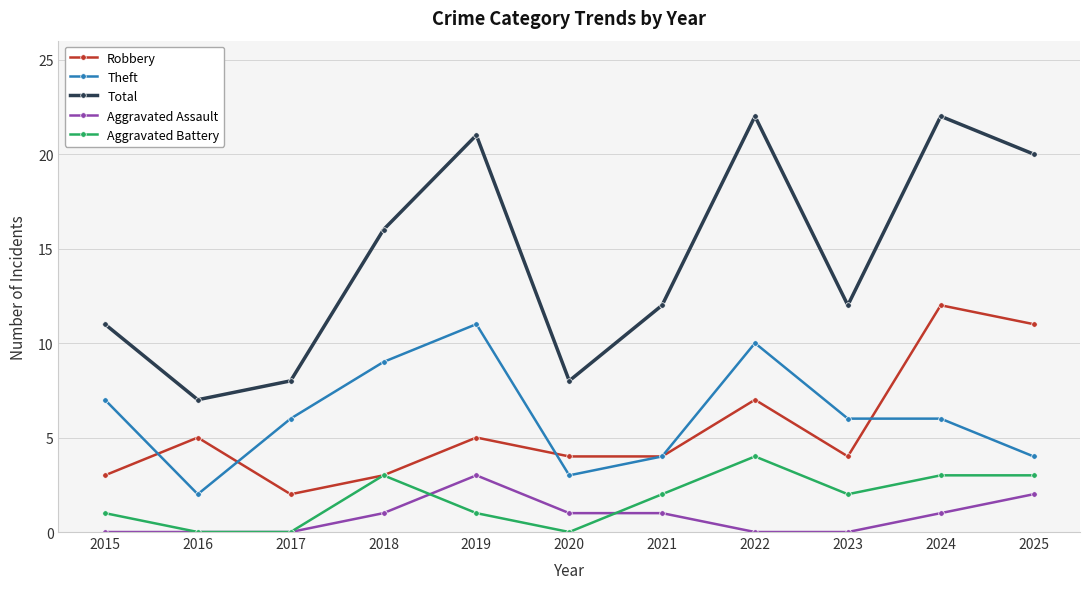

Is the value of Total at 2022 greater than the value of Aggravated Assault at 2016?

Yes